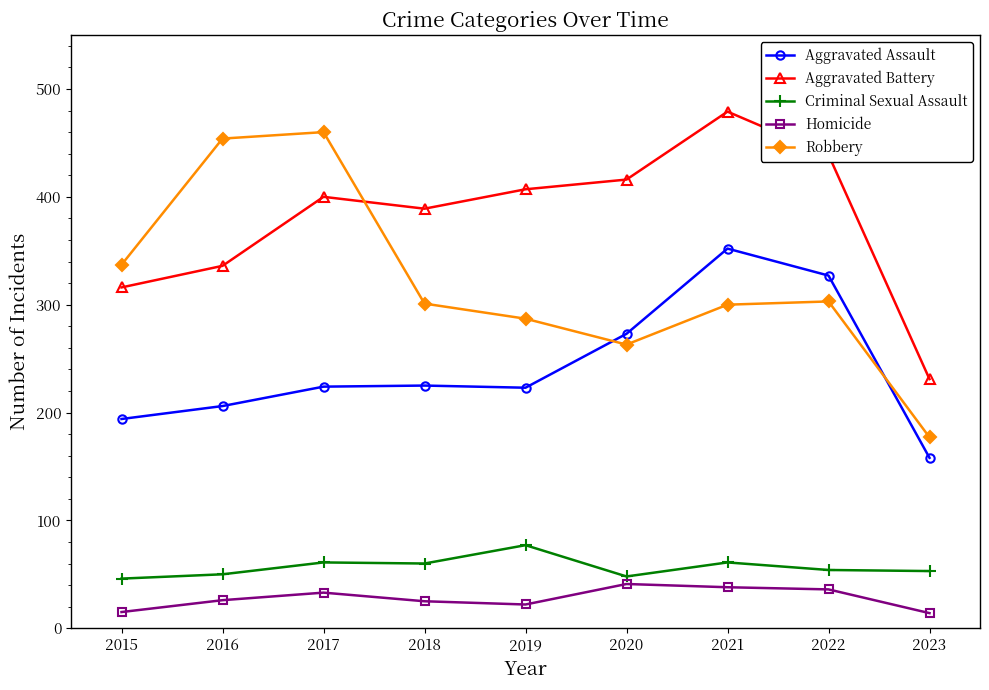

Which series has the largest range (max minus min)?

Robbery